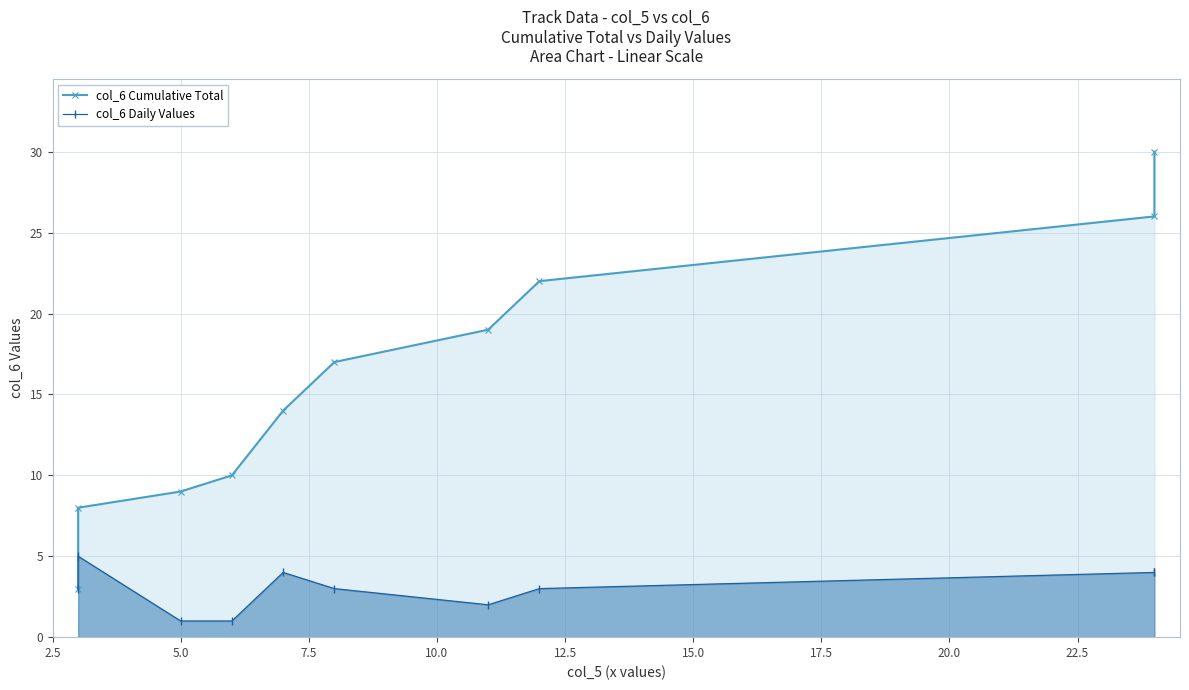

At how many categories does at least one series exceed 1?

10